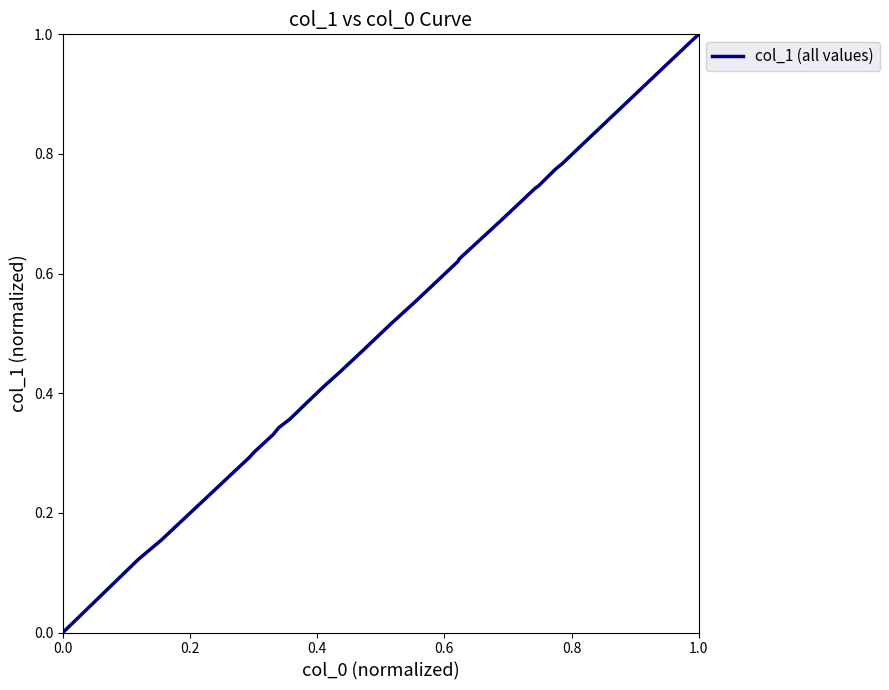

What is the difference between the maximum and minimum values?

1.0